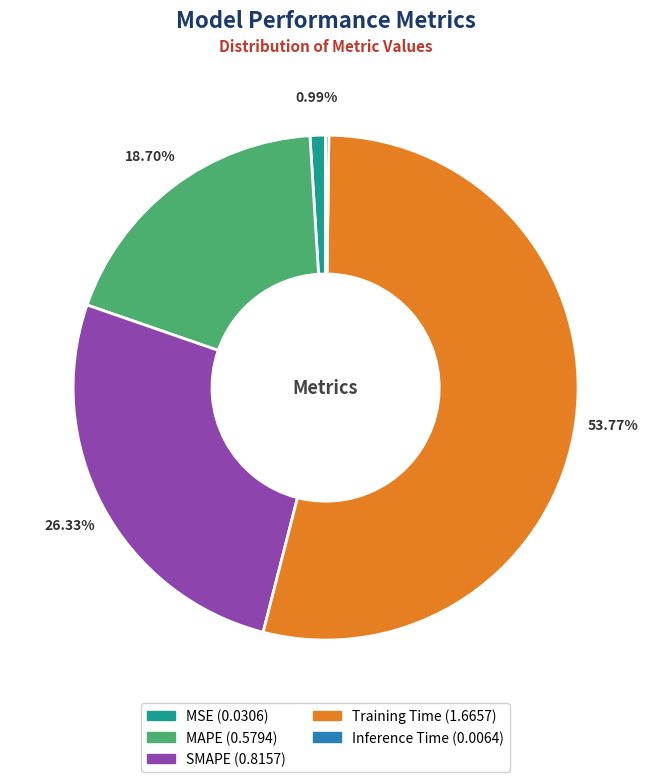

What is the majority slice?

Training Time